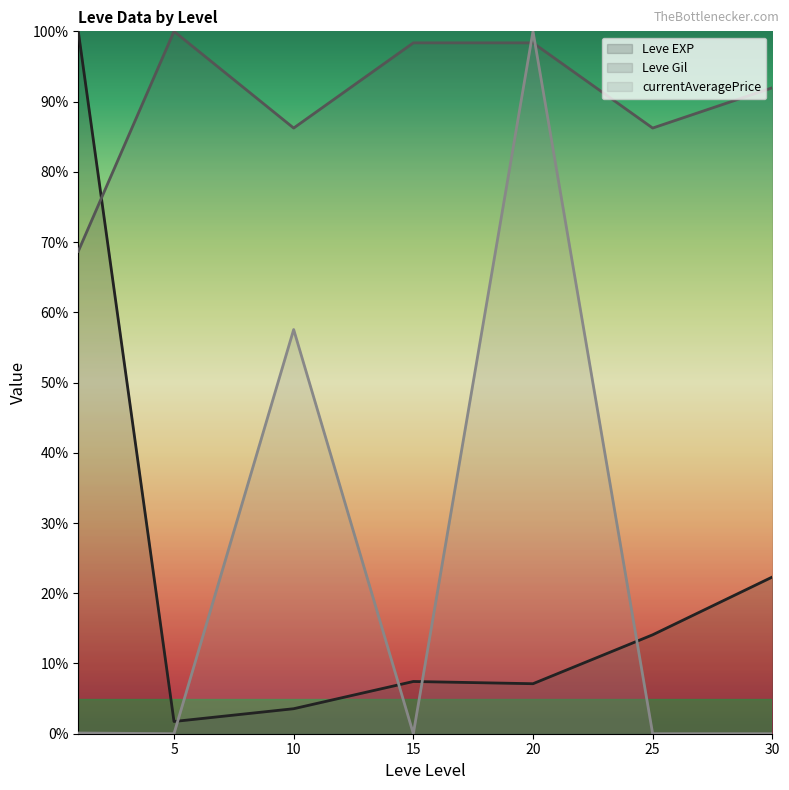

Where do Leve EXP (line) and currentAveragePrice (line) first cross each other?

5 and 10